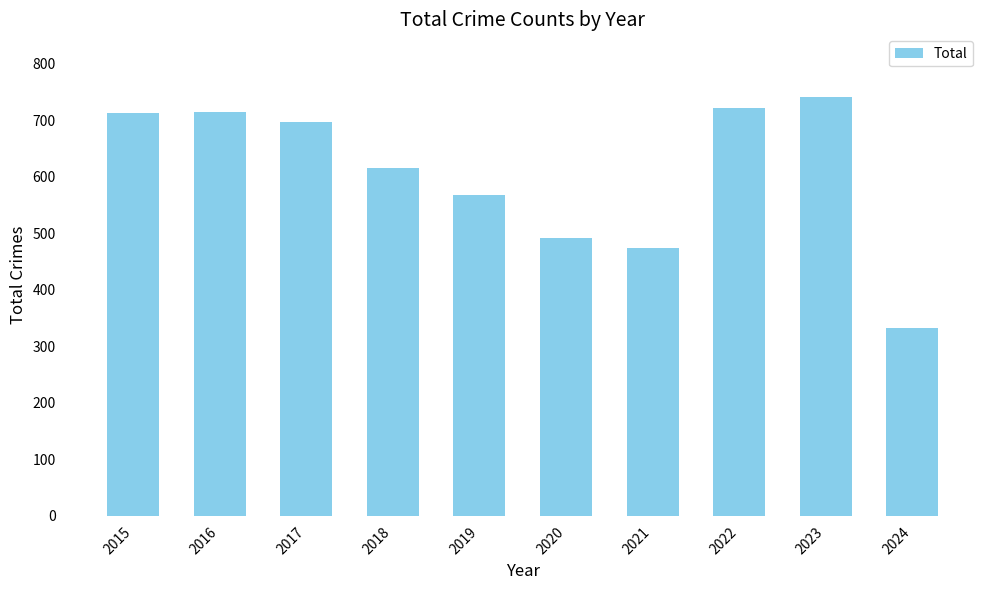

Is it true that the value at 2020 is 491?

True